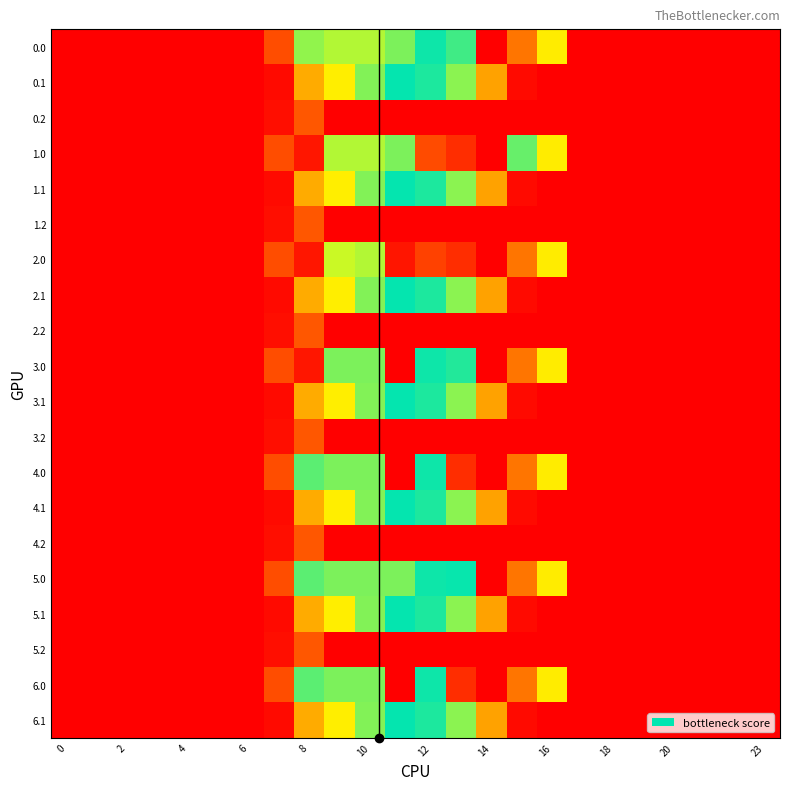

Which series has the widest spread of values?

3.0